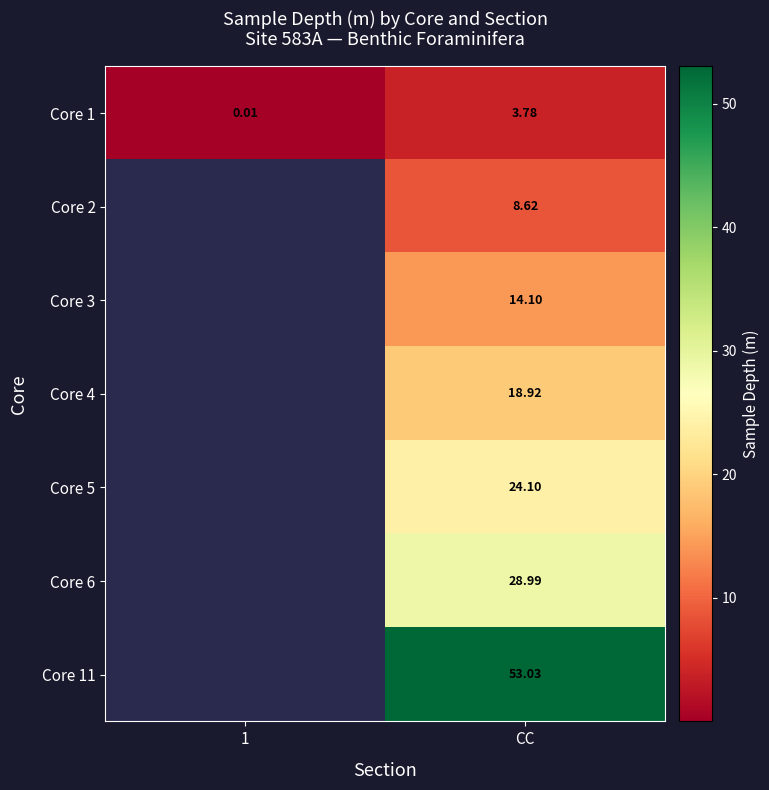

Which series has the widest spread of values?

Core 1